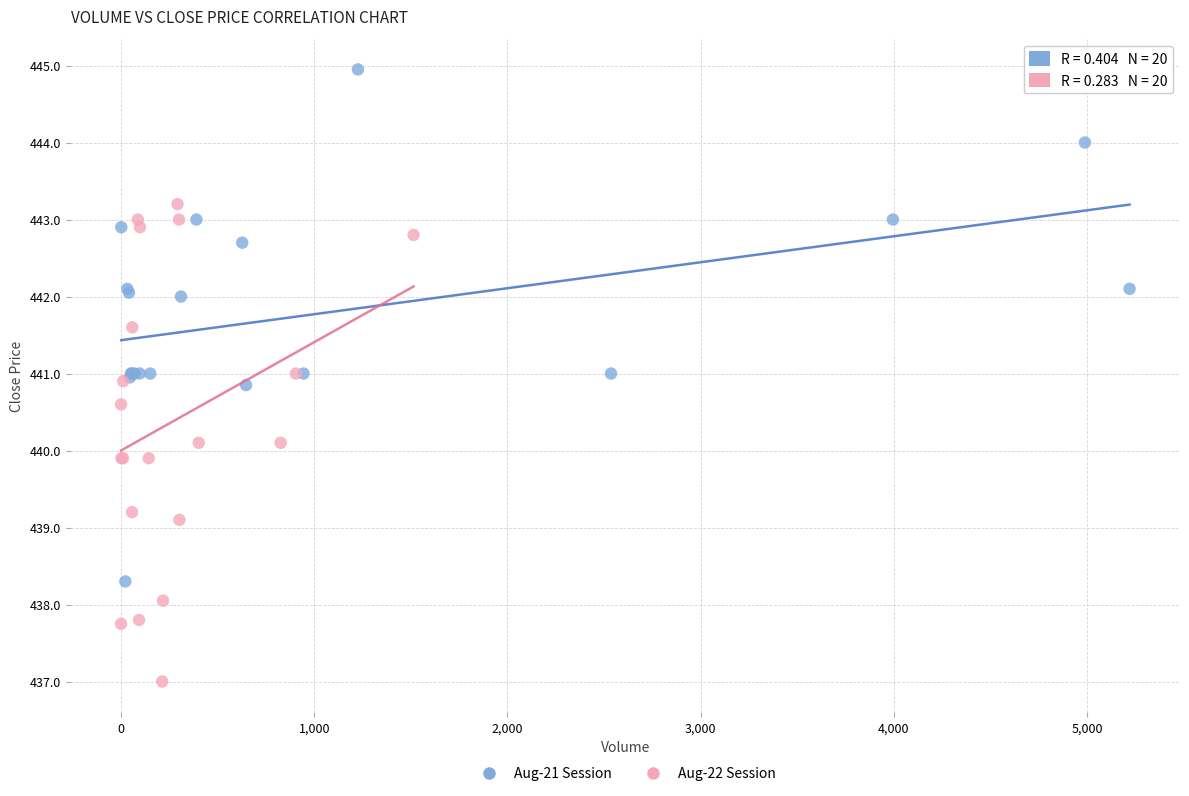

Which series contains the highest Y value?

Aug-21 Session